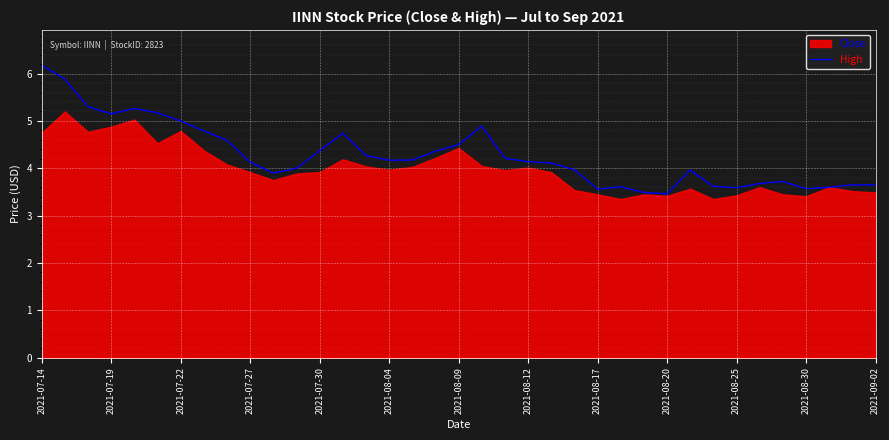

True or false: High has a value of 5.6 at 2021-08-25.

False